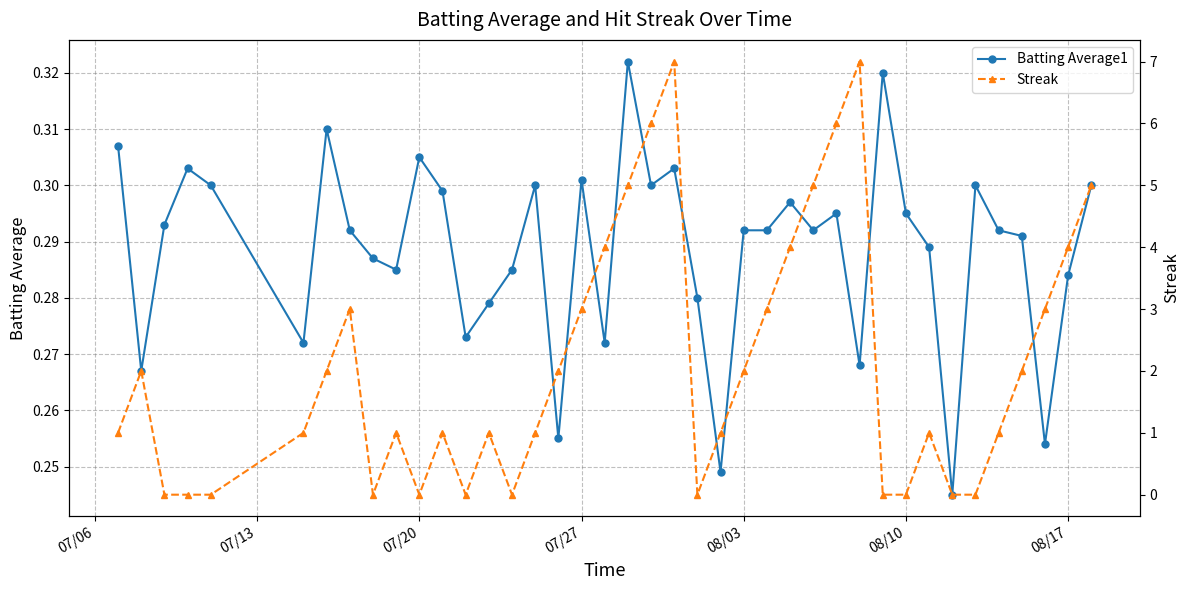

In Streak, how many points are higher than both neighbors (excluding endpoints)?

8